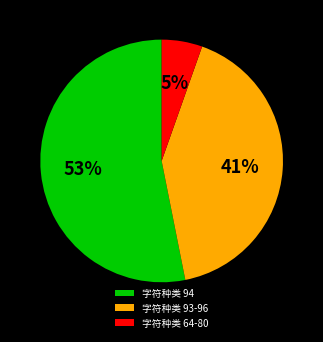

What percentage is the 字符种类 93-96 slice, to the nearest percent?

41%